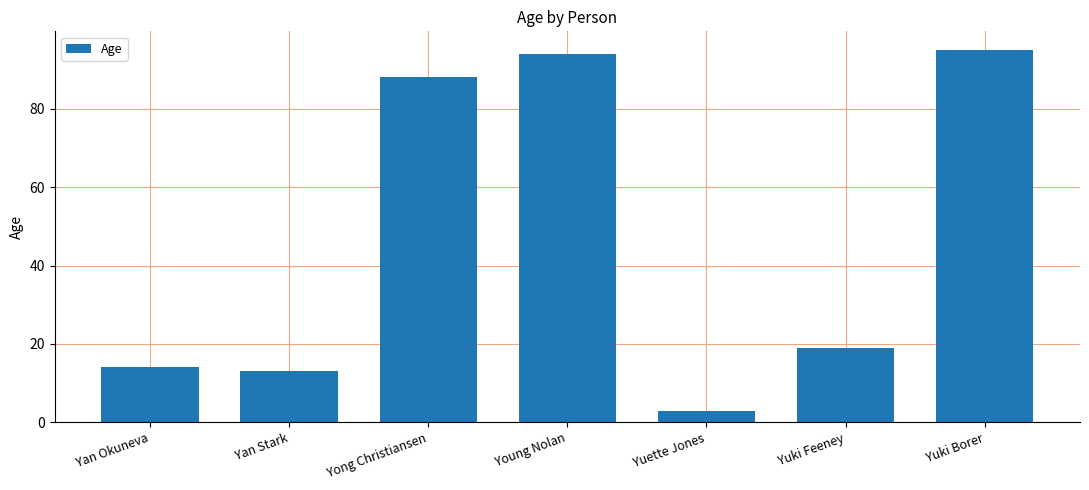

Reading left to right, transcribe all the data shown in this chart.

14	13	88	94	3	19	95